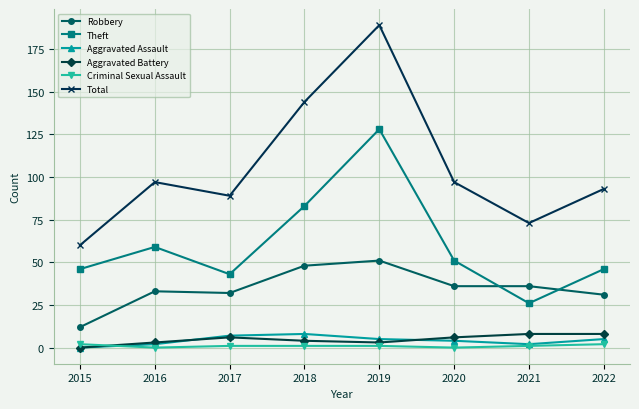

True or false: Criminal Sexual Assault and Robbery cross at least once.

False